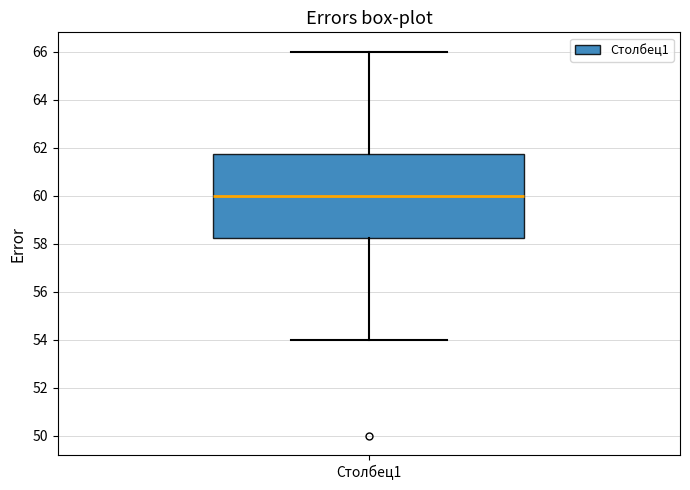

Where does the upper whisker of the box for Столбец1 end on the y-axis? The values are not printed on the chart, so give them approximately, as read against the axis.

66.0